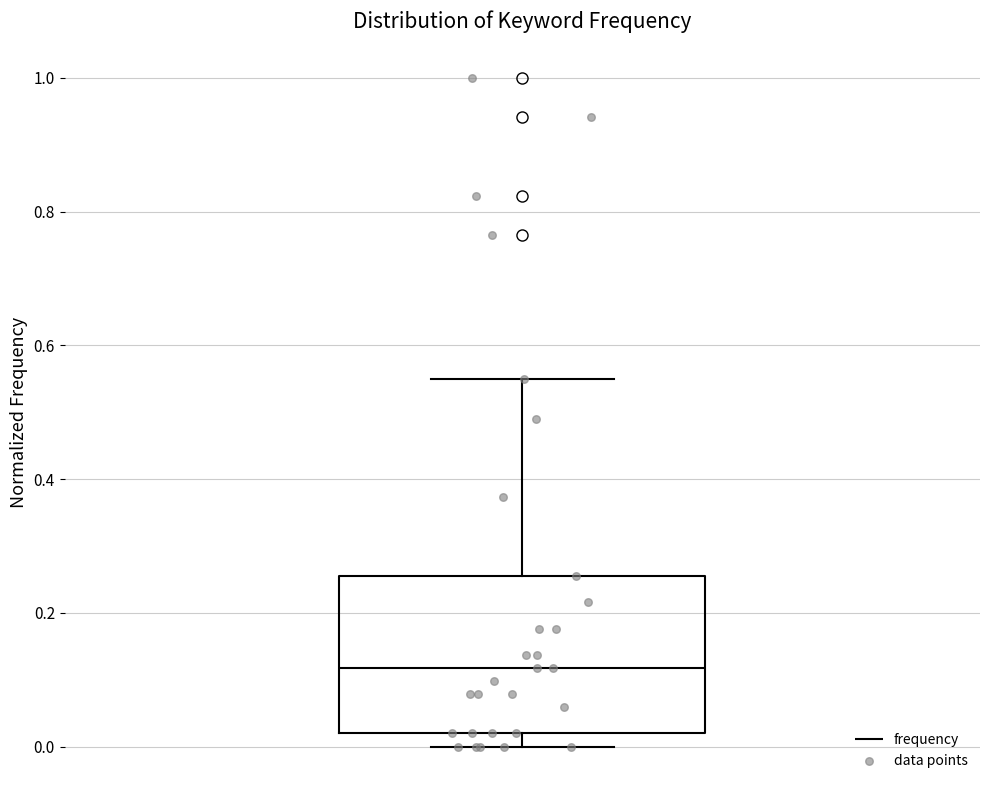

Read this box plot against the y-axis: the position of the median line, the range covered by the box, and the ends of both whiskers. The values are not printed on the chart, so give them approximately, as read against the axis.

median 0.12, box 0.02 to 0.26, whiskers 0.00 to 0.54